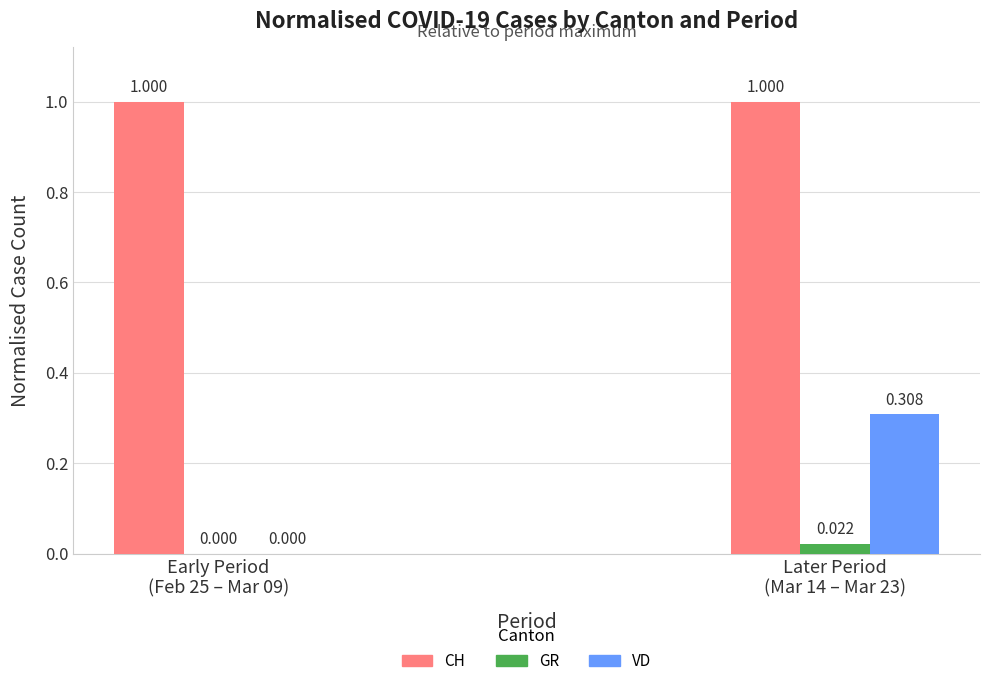

The value of GR at Early Period
(Feb 25 – Mar 09) is 0.0. True or false?

True